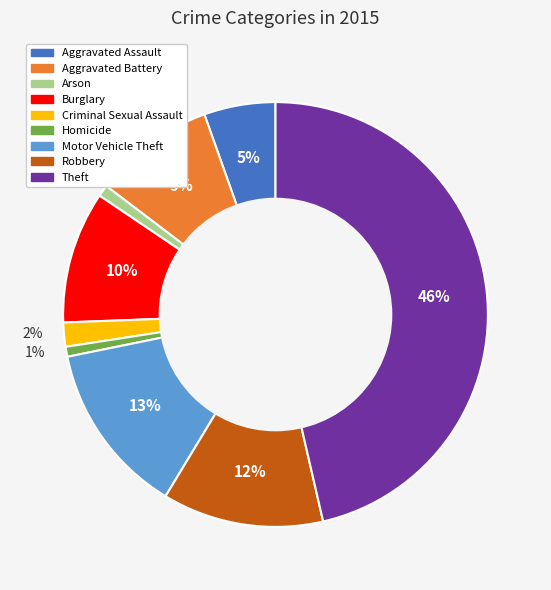

Which category has the biggest portion of the pie?

Theft